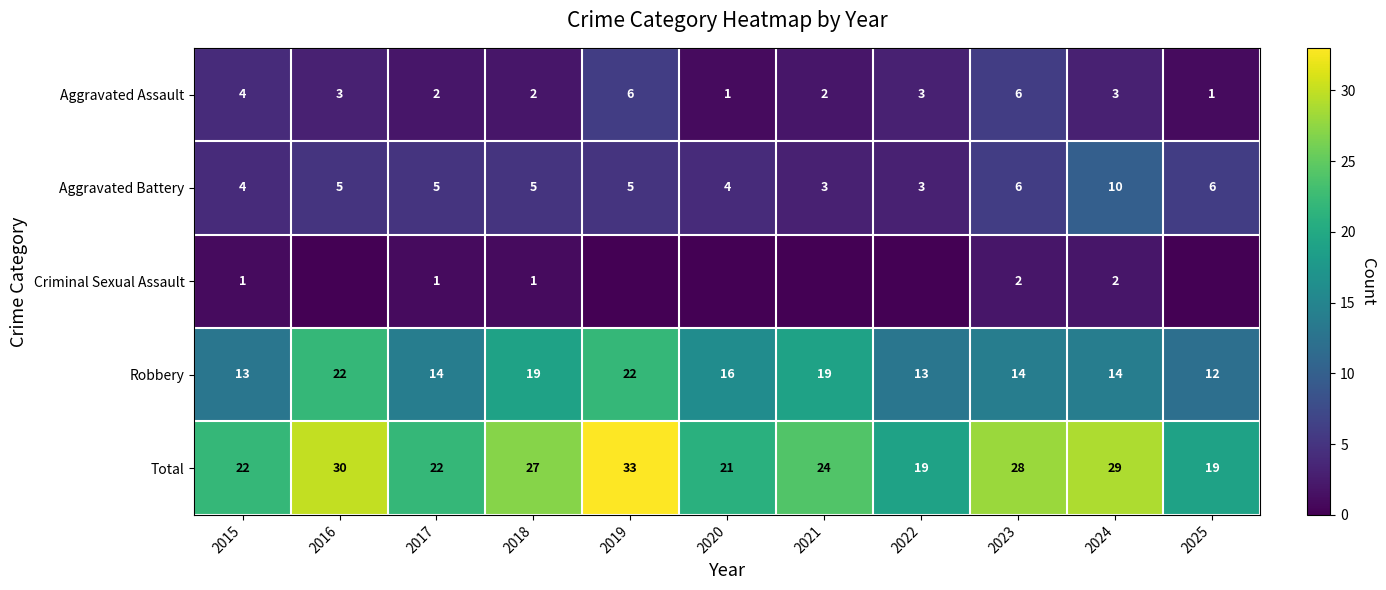

Is the value of Aggravated Assault at 2019 greater than the value of Aggravated Battery at 2021?

Yes